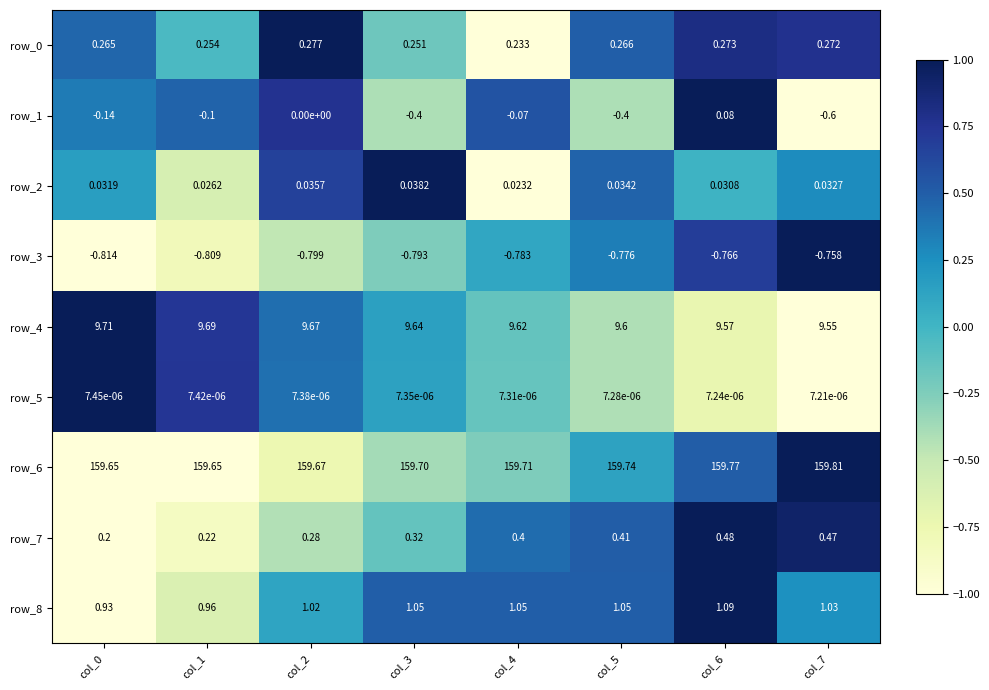

Rank the categories by row_5 value from highest to lowest.

col_0, col_1, col_2, col_3, col_4, col_5, col_6, col_7